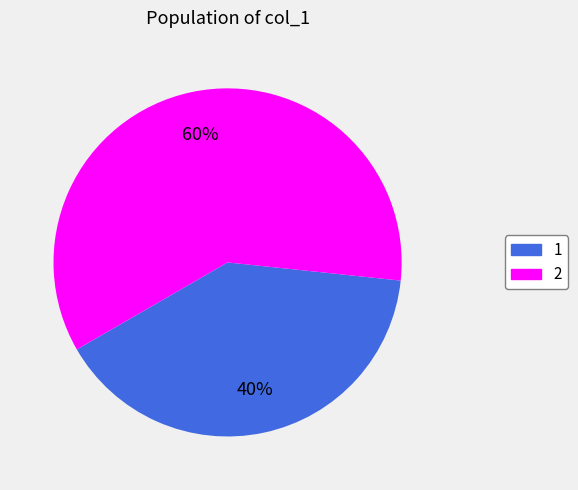

True or false: 2 accounts for 60% of the total.

True